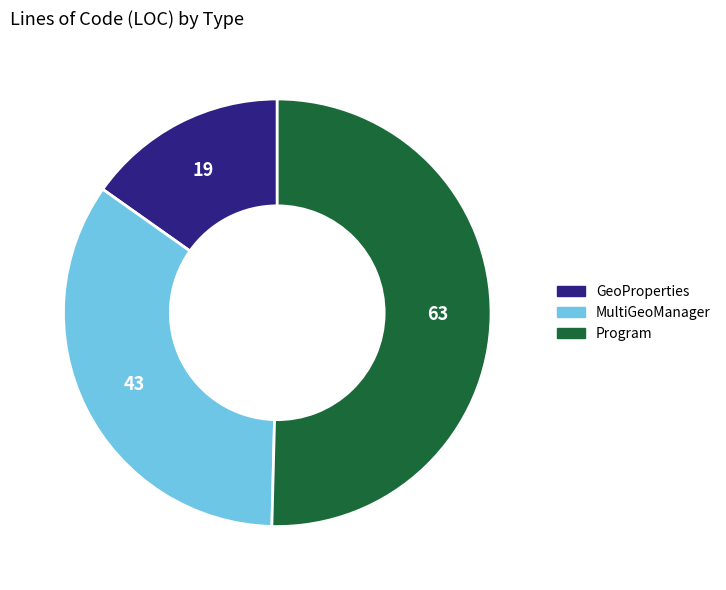

Rank the categories by value from lowest to highest.

GeoProperties, MultiGeoManager, Program